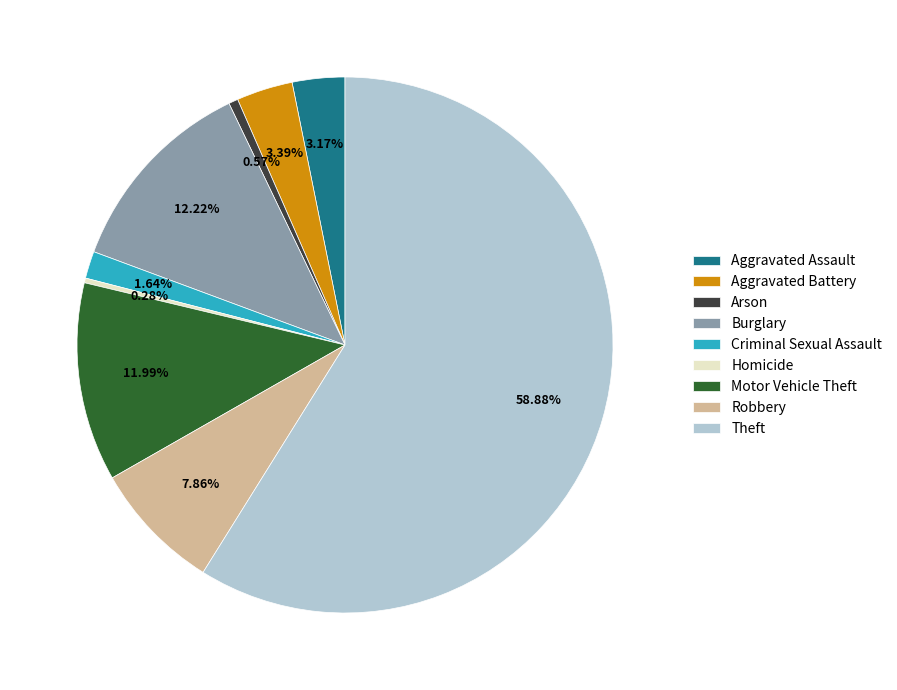

What is the largest slice in the pie chart?

Theft